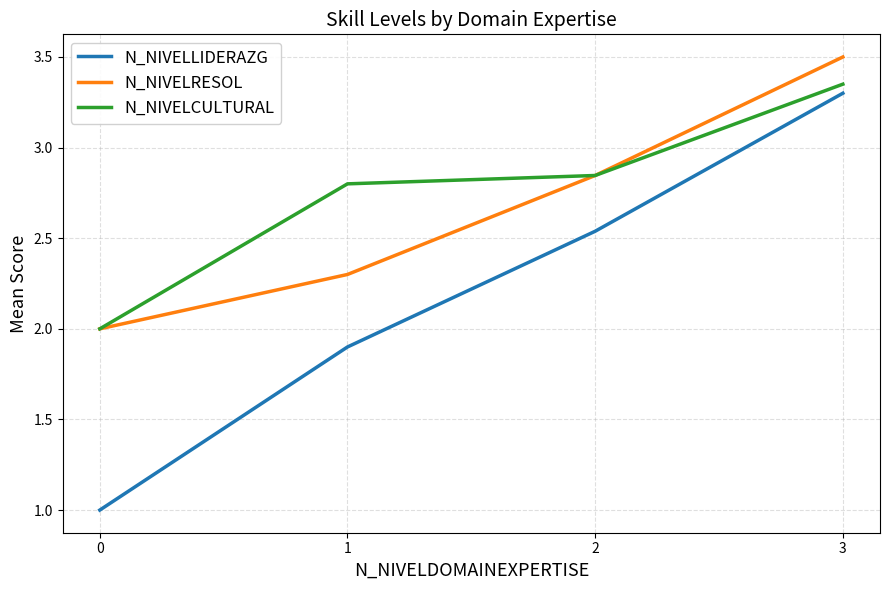

Which series has the largest total across all categories?

N_NIVELCULTURAL